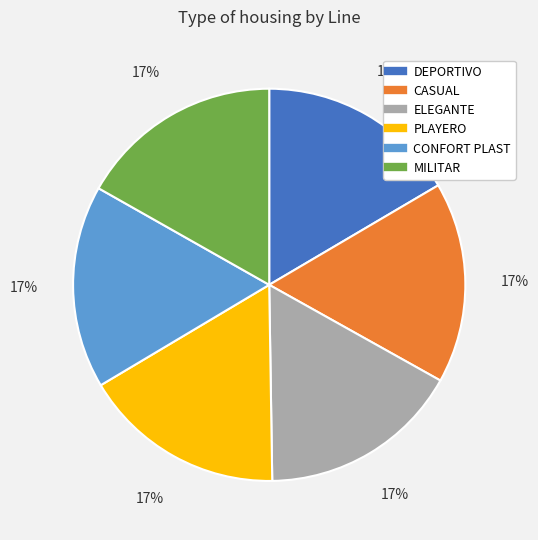

True or false: CONFORT PLAST accounts for 32% of the total.

False